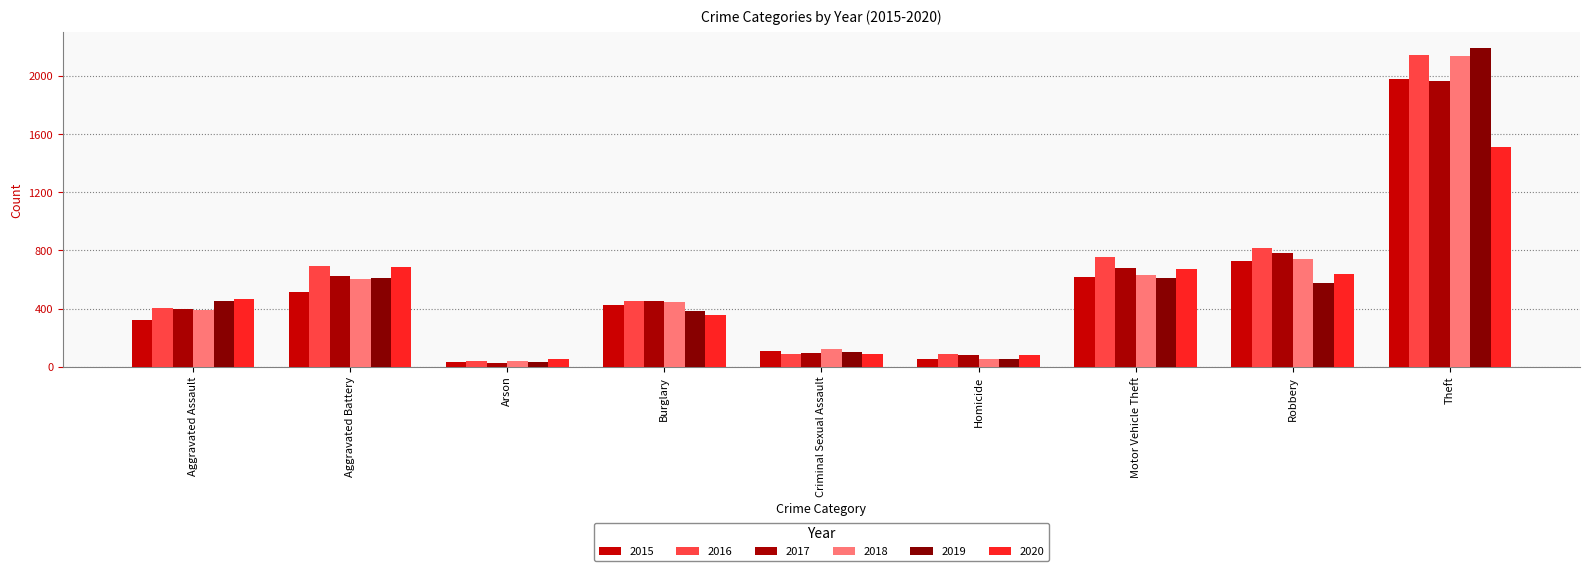

What is the minimum value shown in the chart?

23